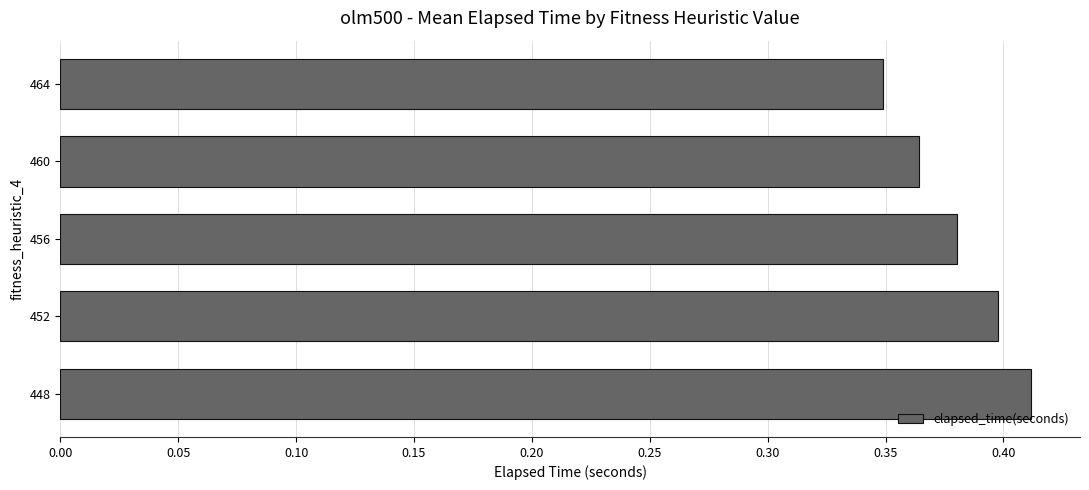

True or false: the data shows 0.1 at 464.

False